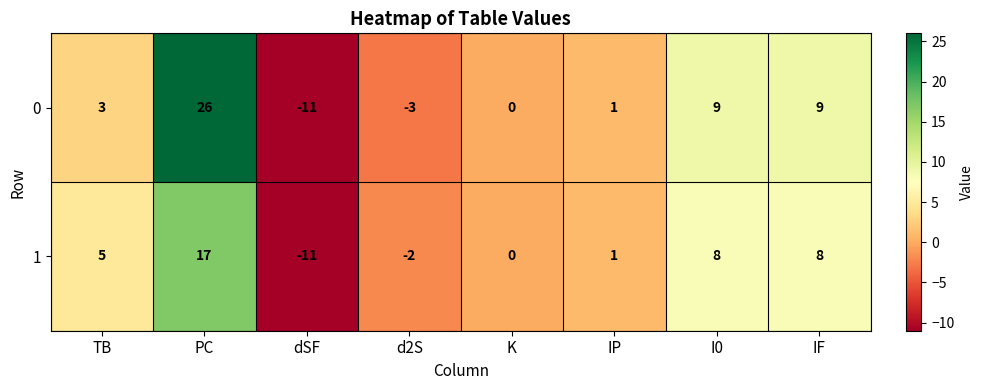

What is the minimum value shown in the chart?

-11